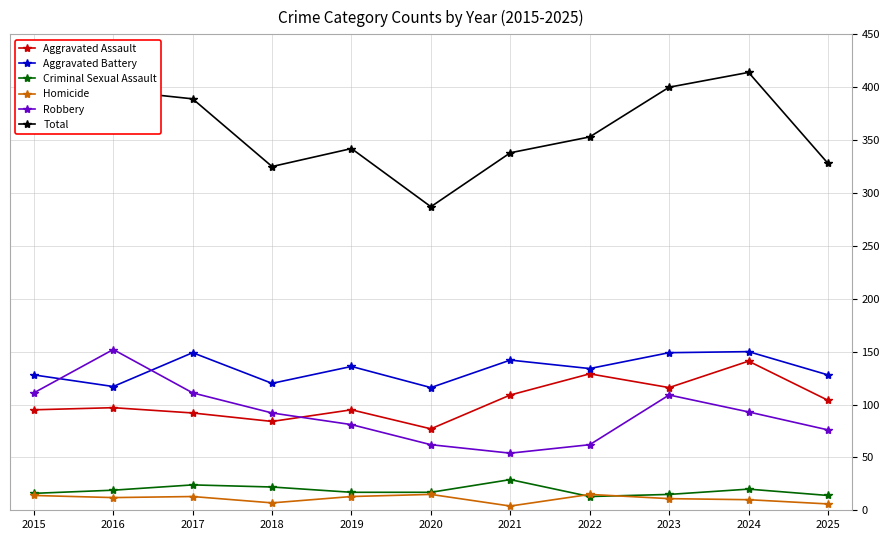

Which series has the widest spread of values?

Total